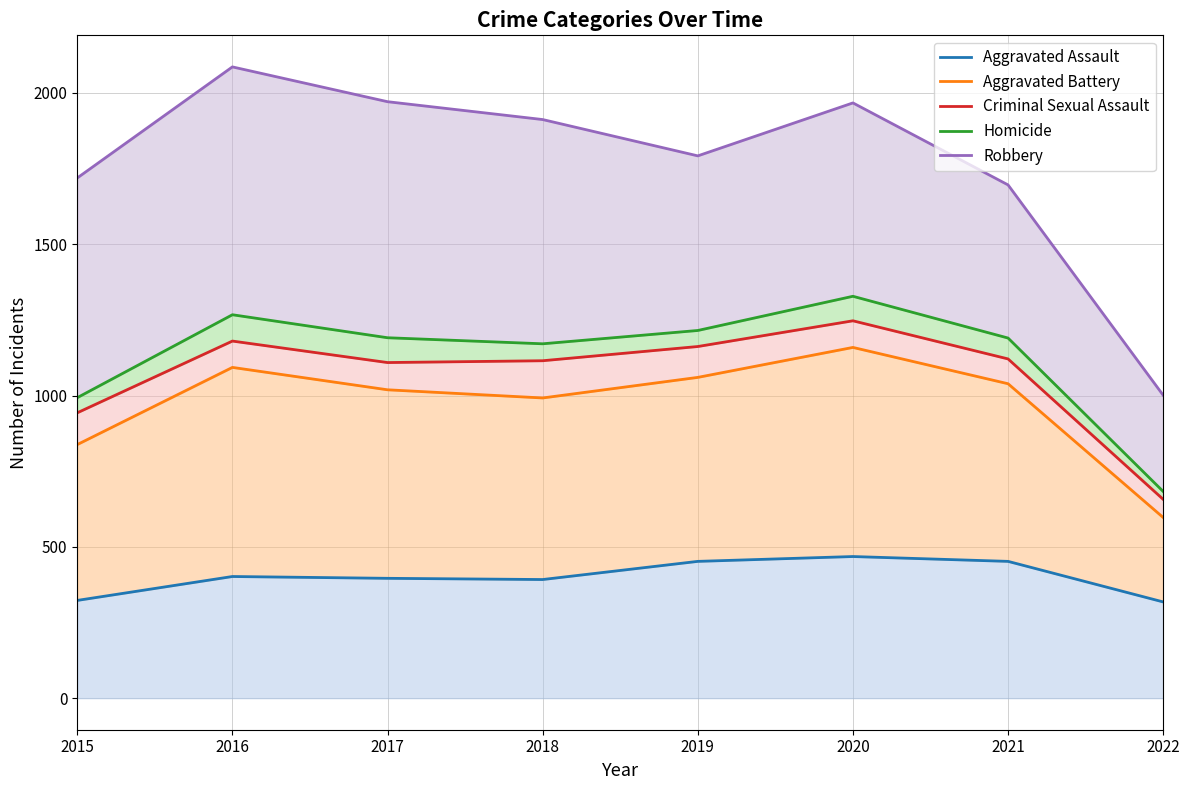

Which category has the highest value across all series?

2016